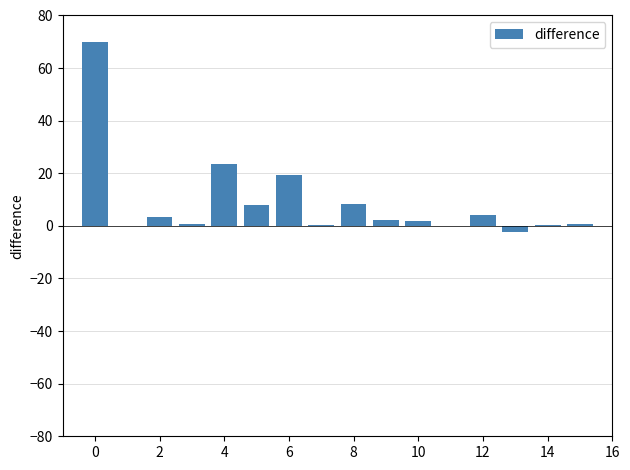

What is the greatest value displayed?

70.0